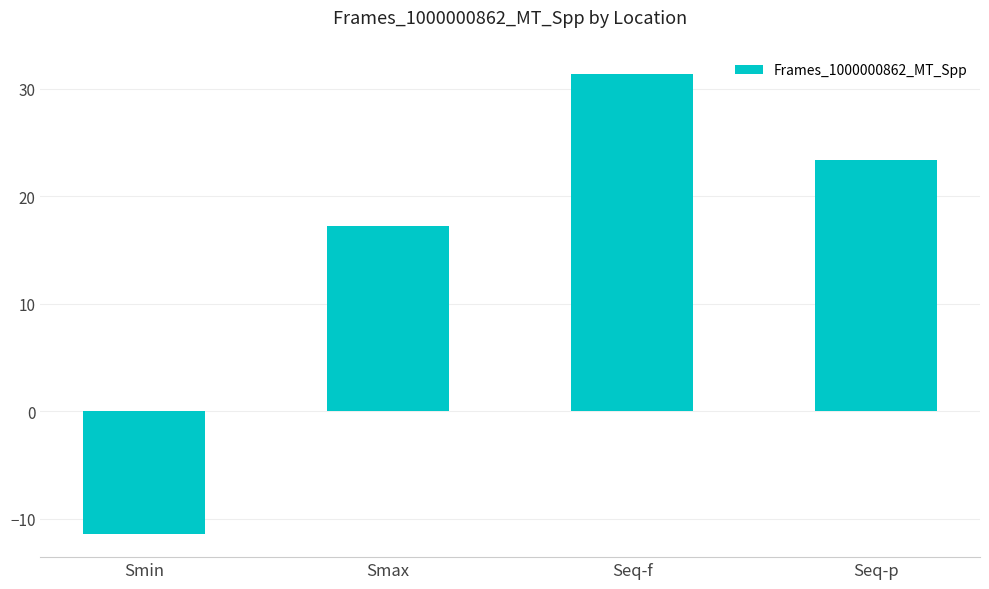

True or false: the data shows 31.4 at Seq-f.

True